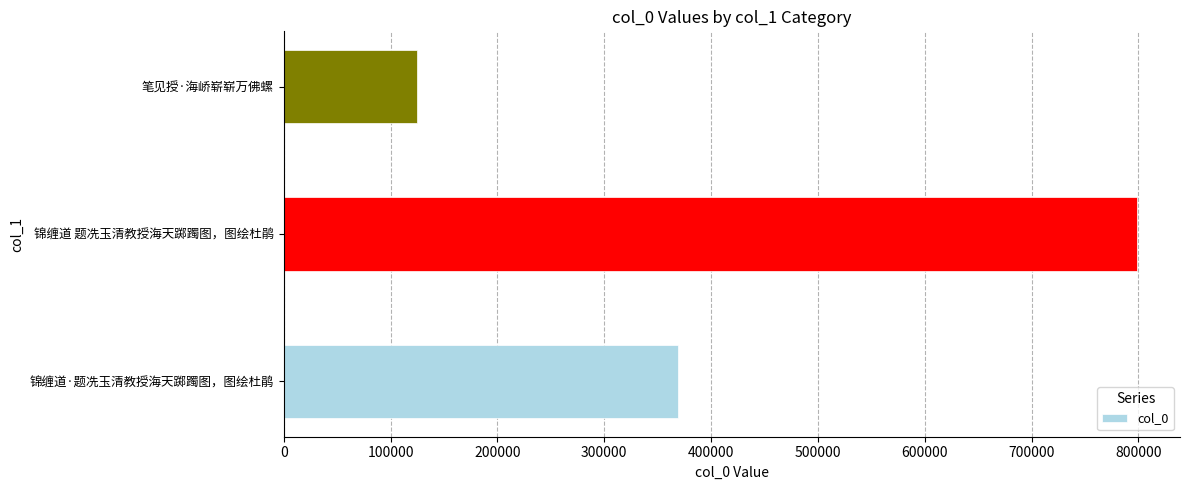

What is the smallest value displayed?

124612